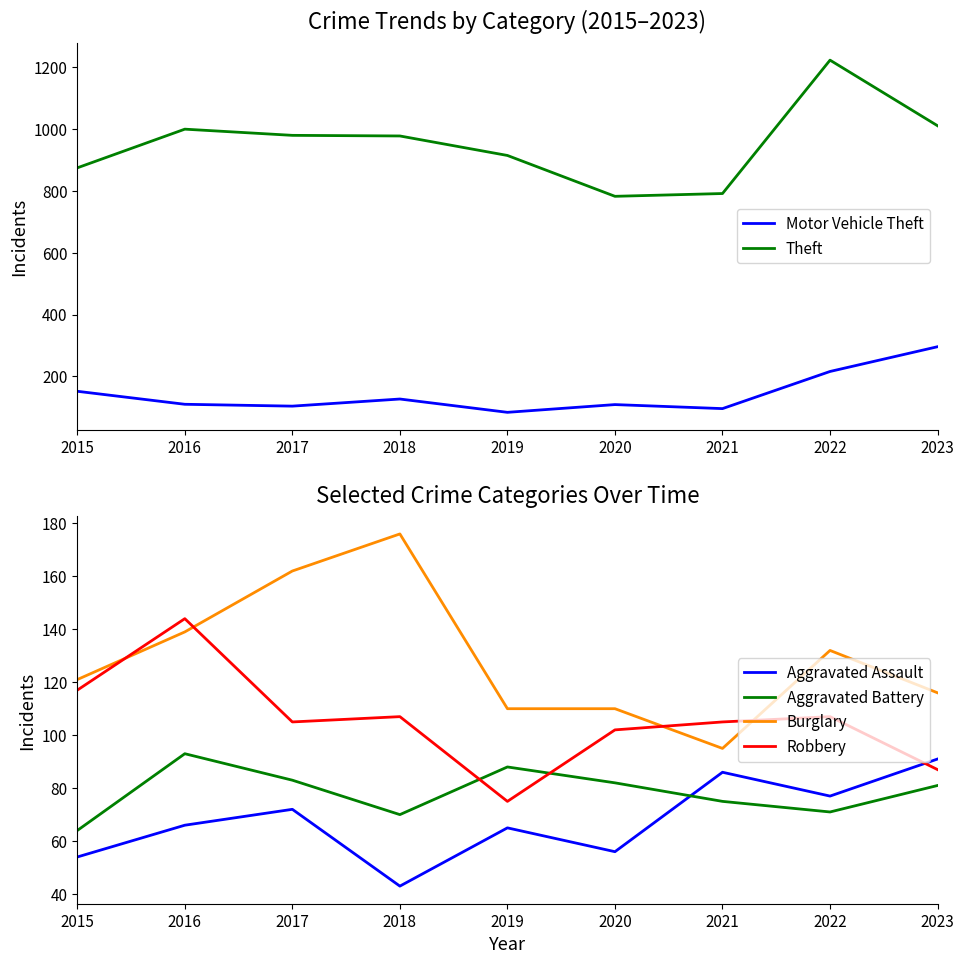

True or false: Burglary and Aggravated Battery intersect in this chart.

False